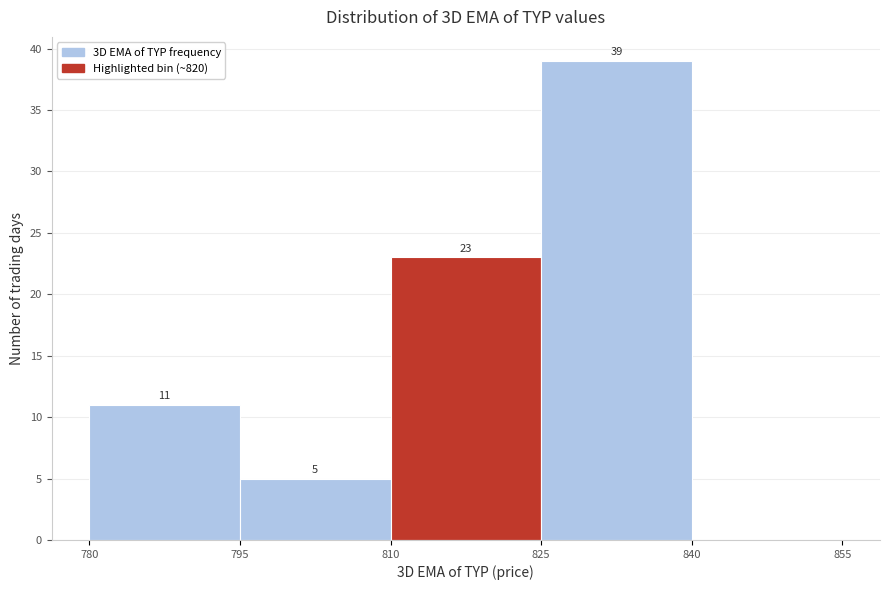

Over which range of the x-axis is the bar tallest?

825 to 840